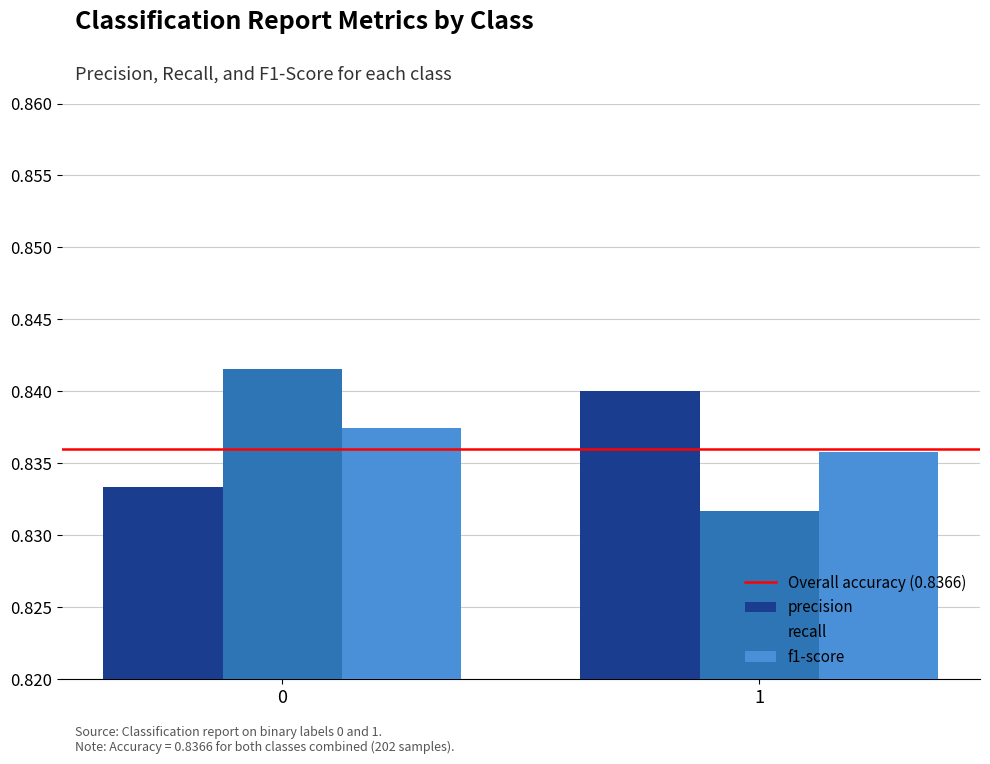

Which series changed the most between 0 and 1?

recall